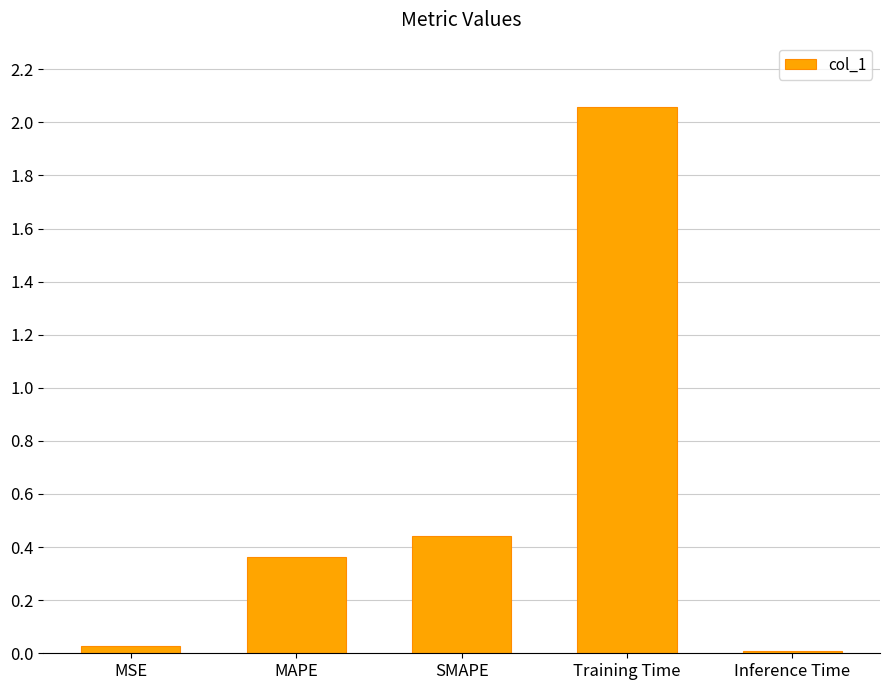

What position from the left is Training Time?

4